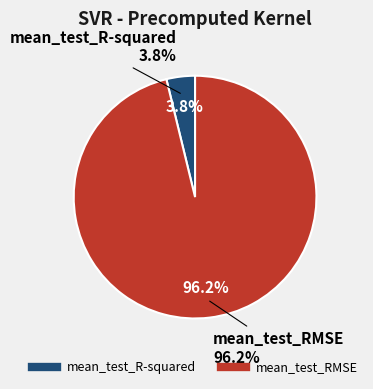

What is the smallest slice in the pie chart?

mean_test_R-squared